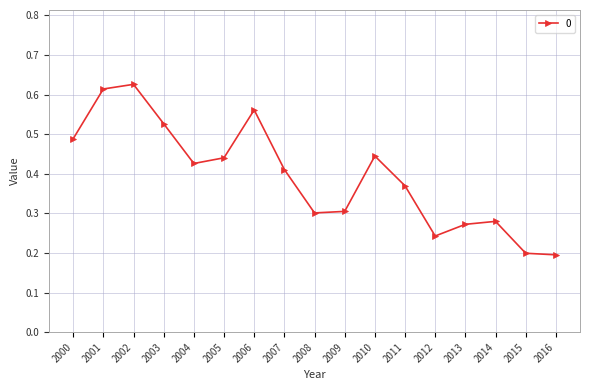

What is the sum of all values?

6.7